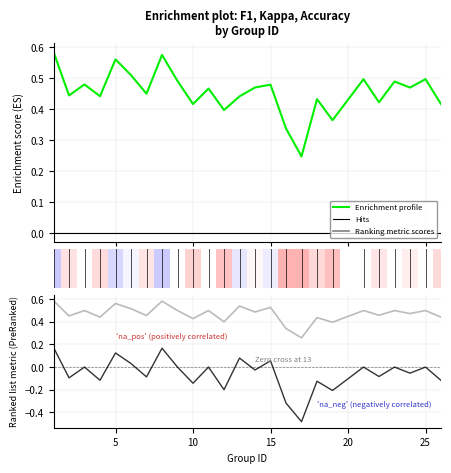

Is the value of kappa at 19 greater than the value of accuracy at 10?

No